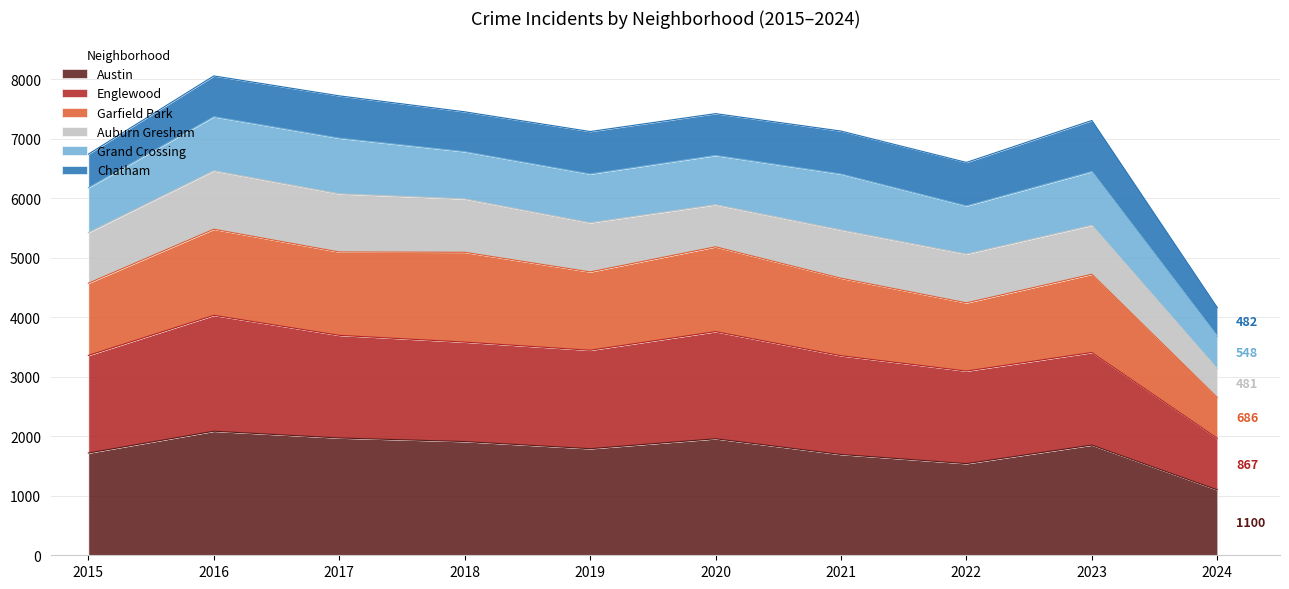

Is it true that Austin equals 1695 at 2021?

True